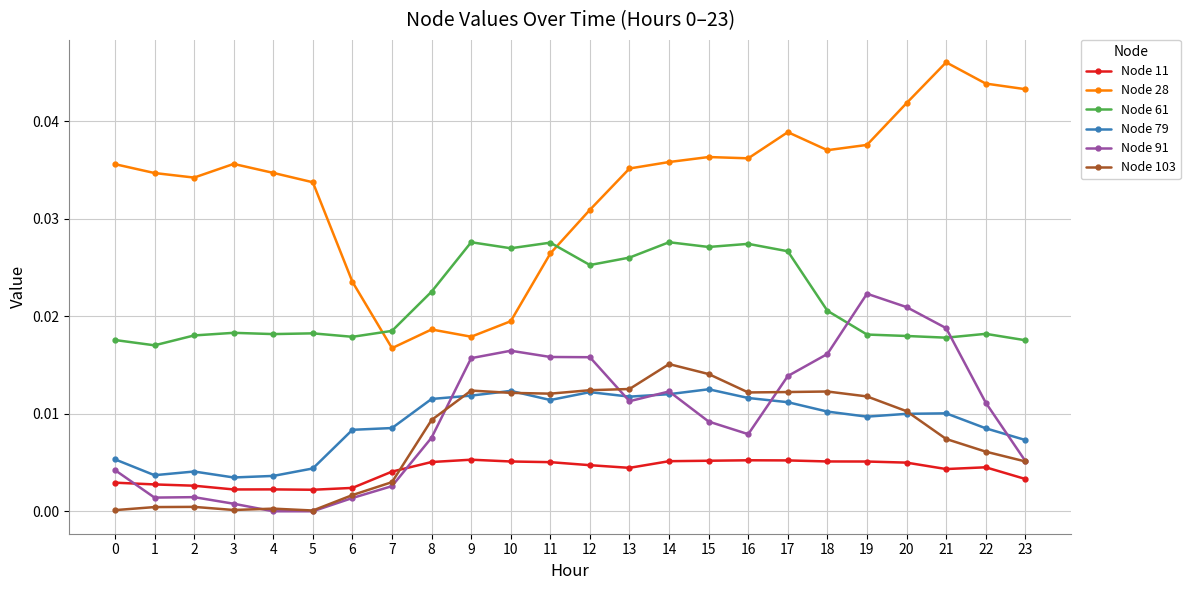

At which label does Node 28 reach its minimum?

7